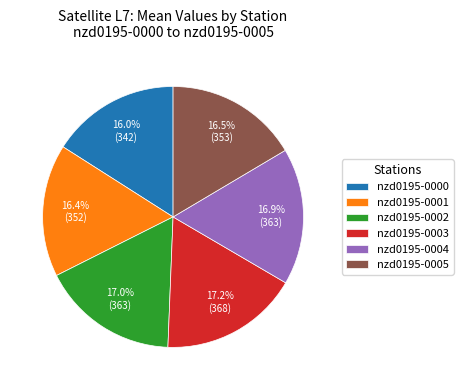

Approximately how many times larger is the value at nzd0195-0005 compared to nzd0195-0004?

1.0